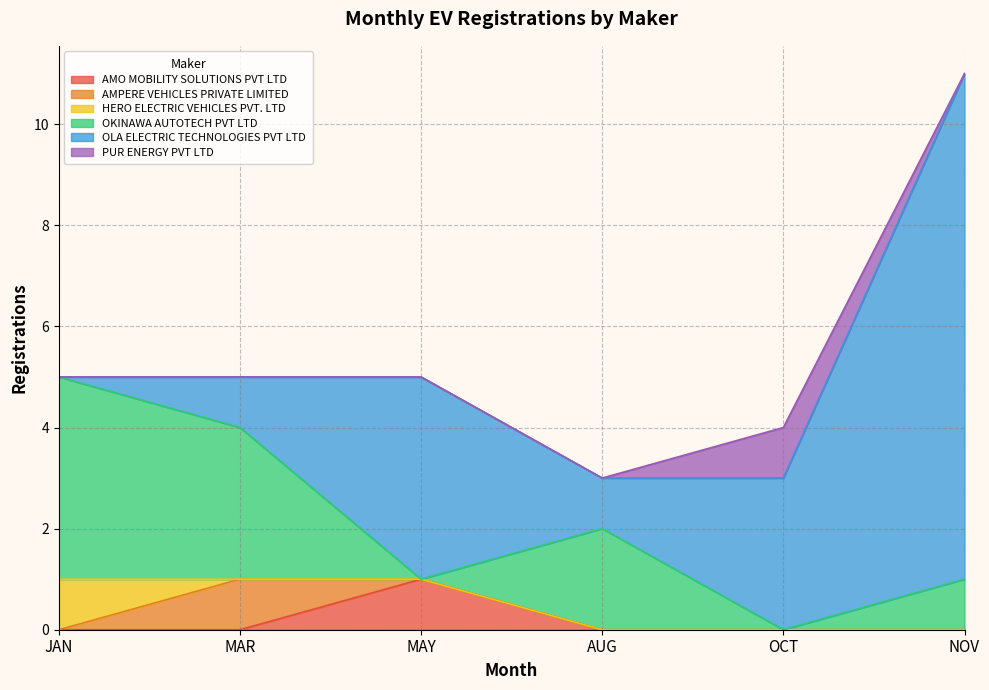

What is the difference between the maximum and minimum values in the OLA ELECTRIC TECHNOLOGIES PVT LTD series?

10